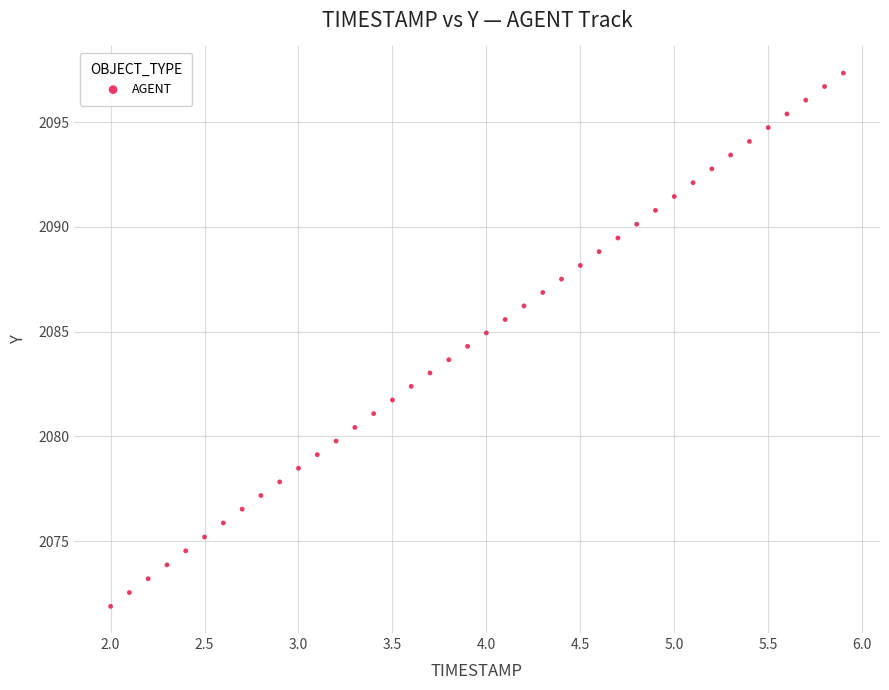

What is the range of X values (max minus min)?

3.9